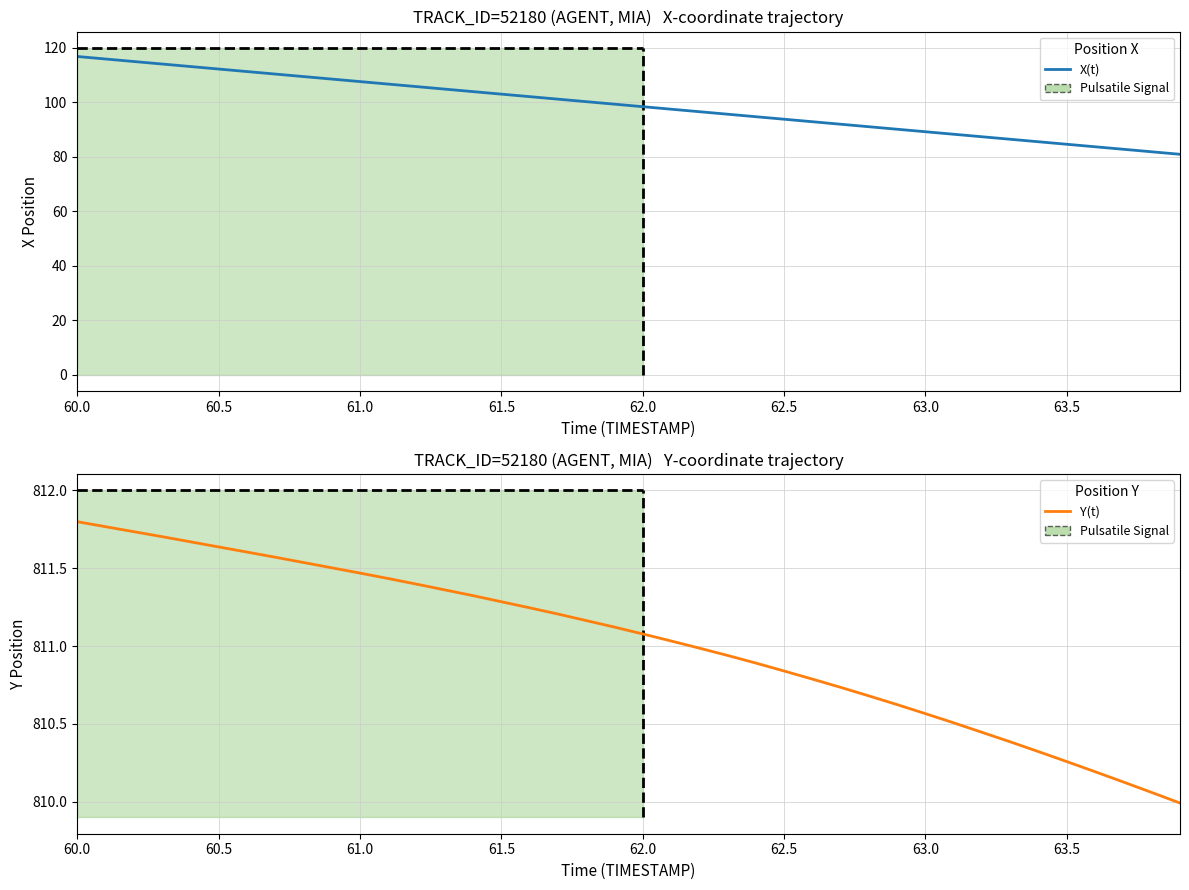

What is the label of the 11th point from the left?

61.0